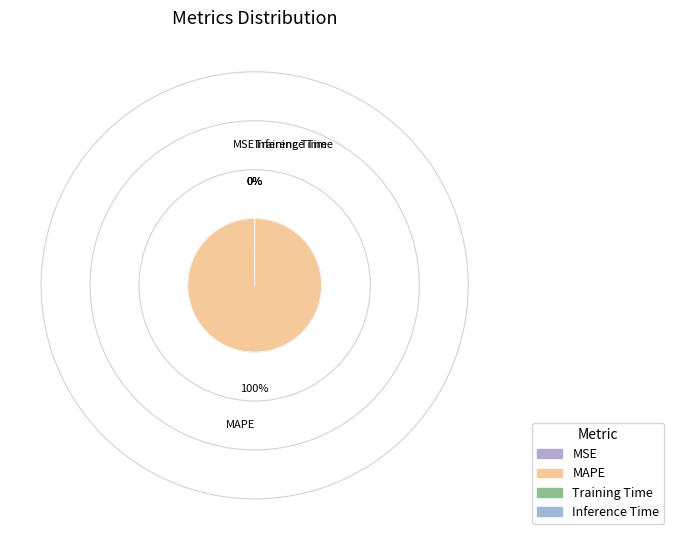

Which category has the biggest portion of the pie?

MAPE